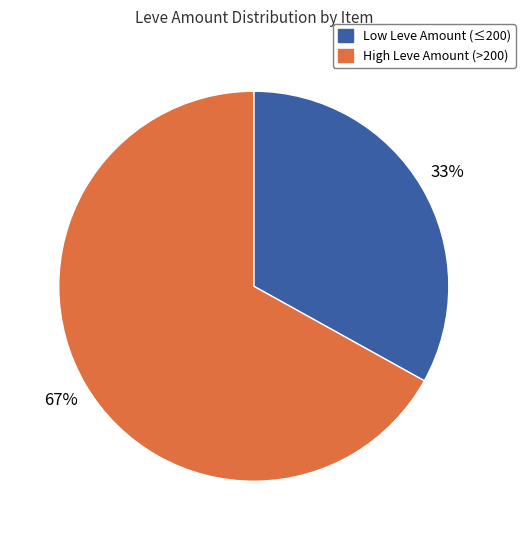

Does any single category account for the majority?

Yes